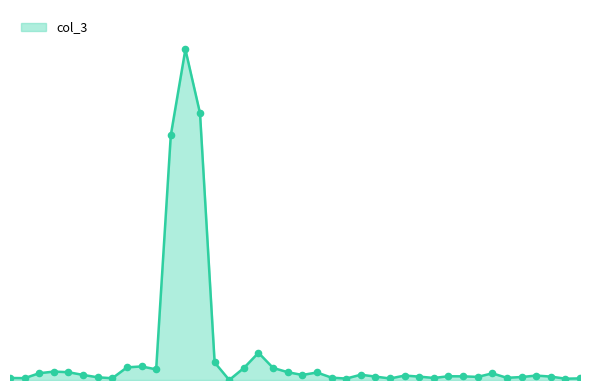

Which has a higher value, 29 or 9?

9